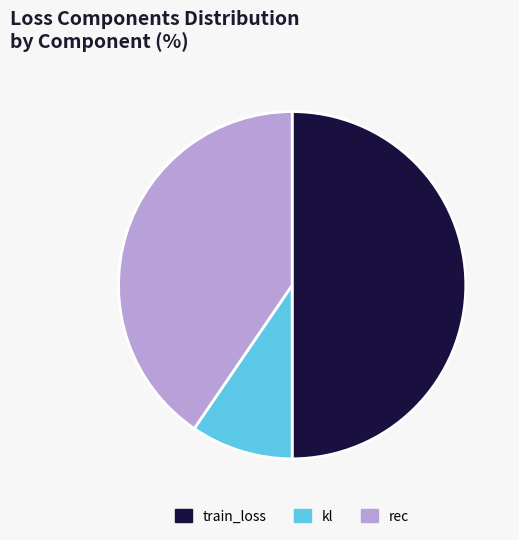

Combined, do rec and train_loss account for over 50%?

Yes